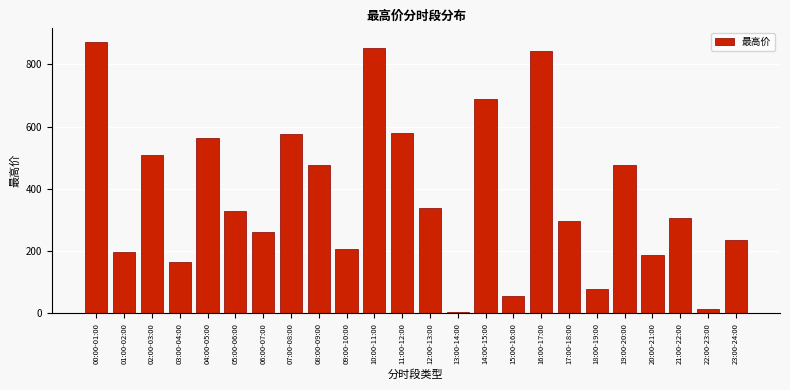

Which category has the highest value across all series?

00:00-01:00